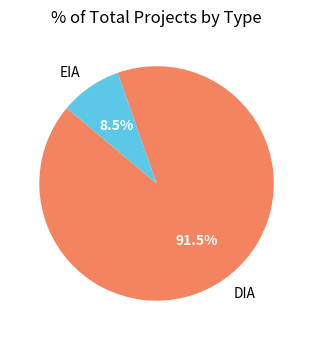

Does DIA represent more than half of the total?

Yes